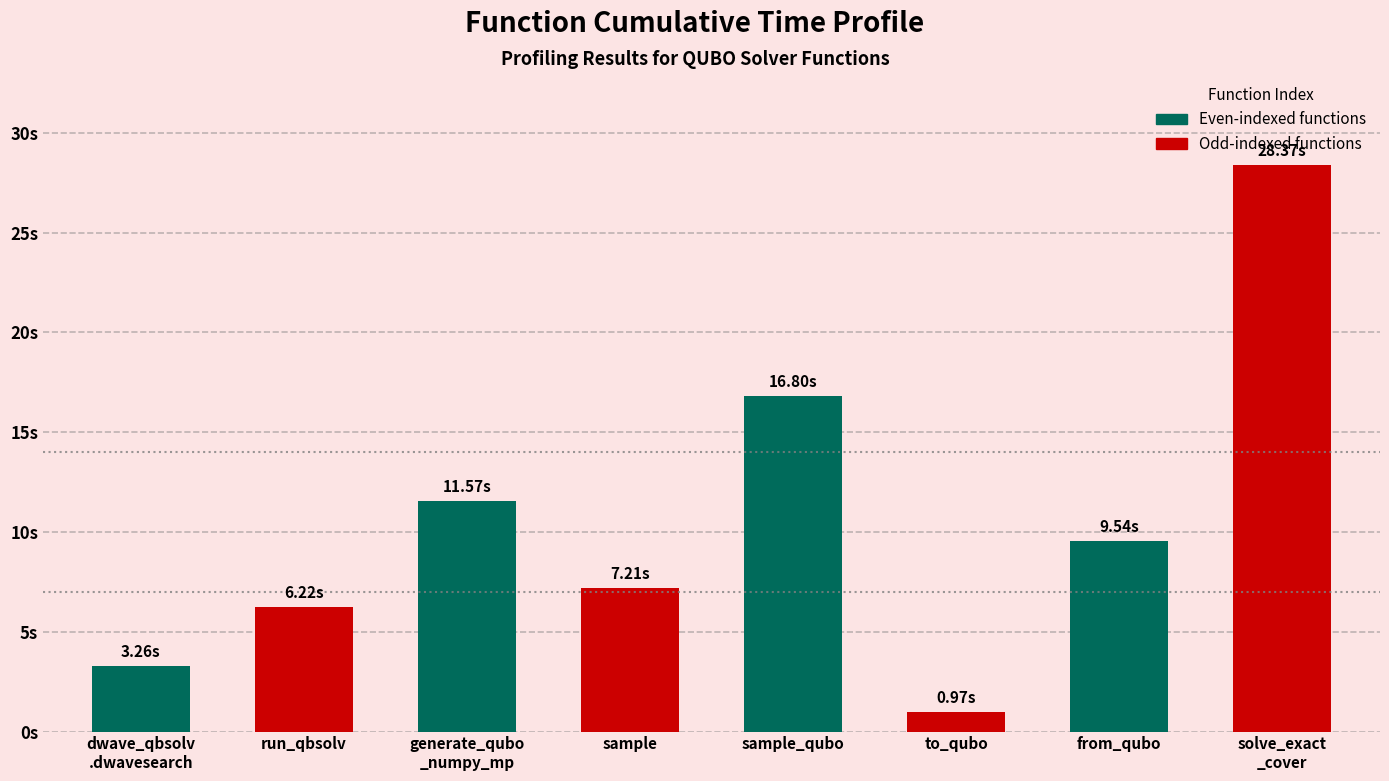

What is the difference between the second highest and second lowest values?

13.5